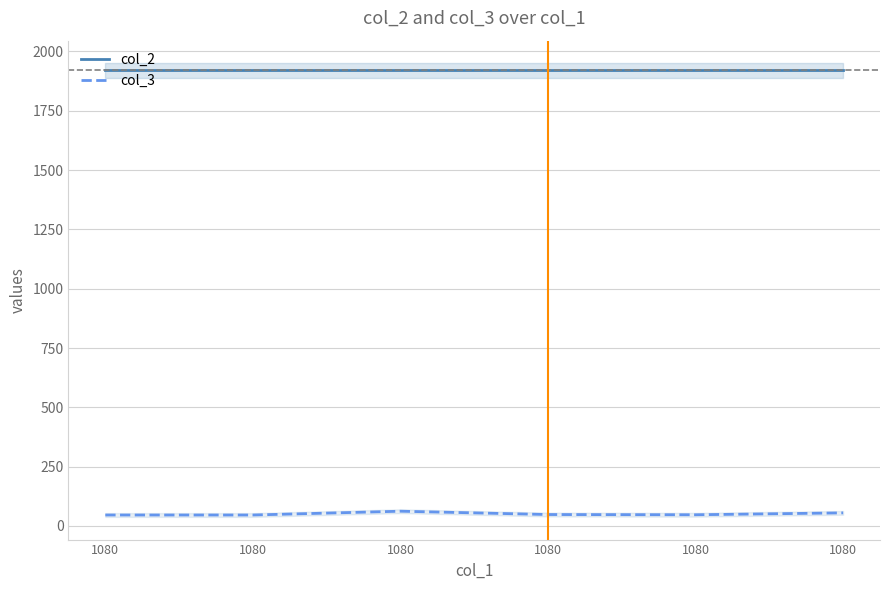

Count the number of data series in this chart.

2